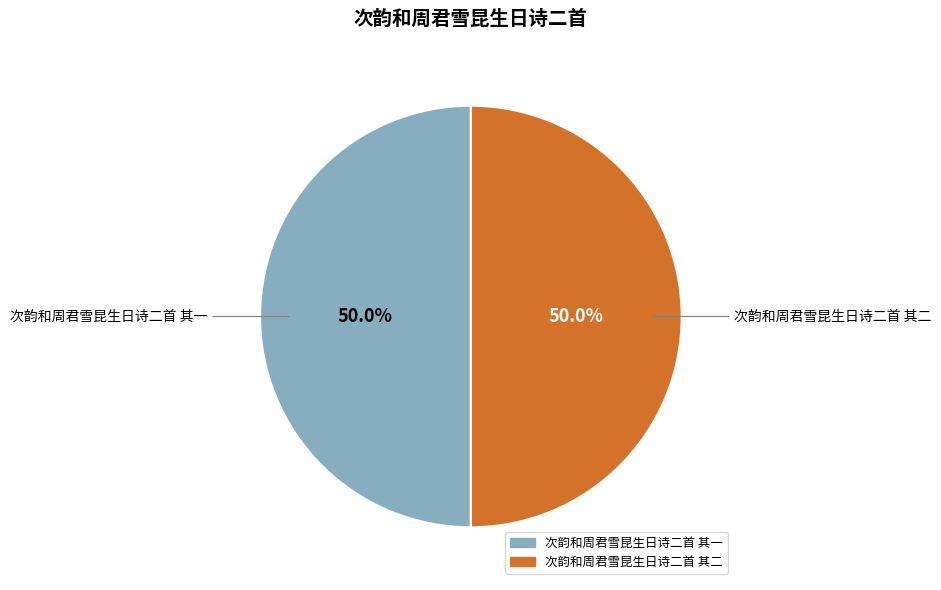

What portion of the pie excludes 次韵和周君雪昆生日诗二首 其一?

50.0%